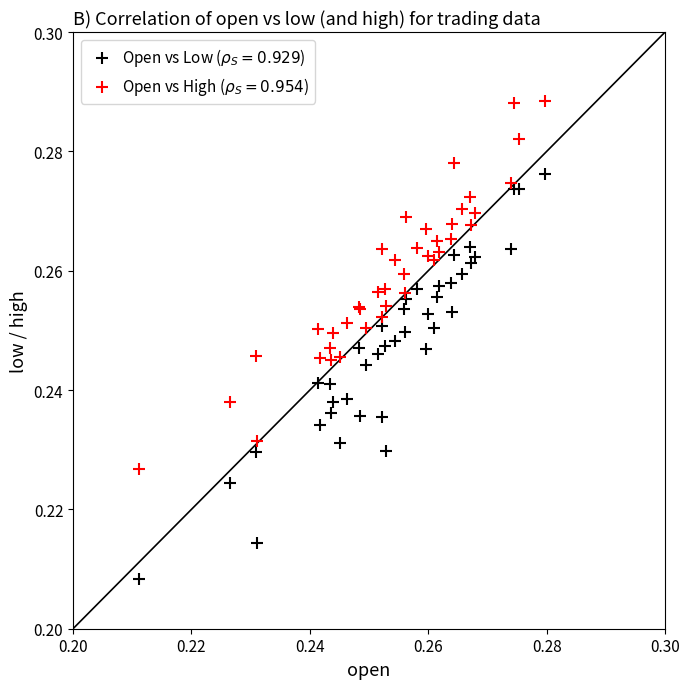

Which series reaches the maximum Y coordinate?

Open vs High ($\rho_S = 0.954$)